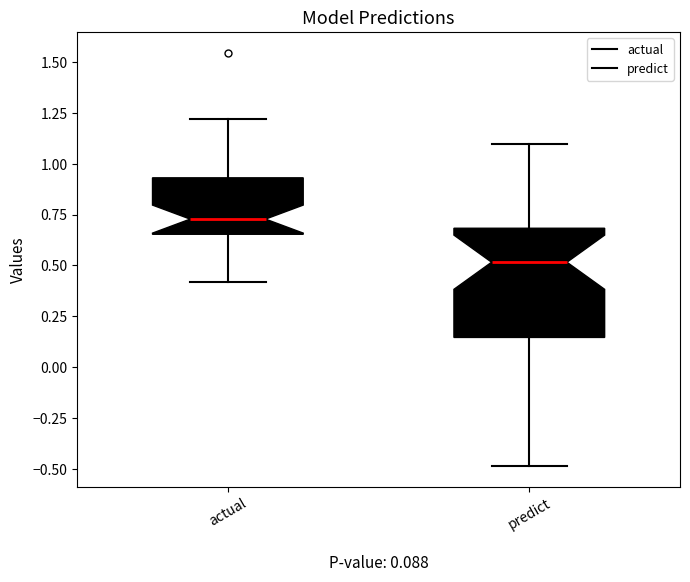

Which box's median line is the lowest?

predict